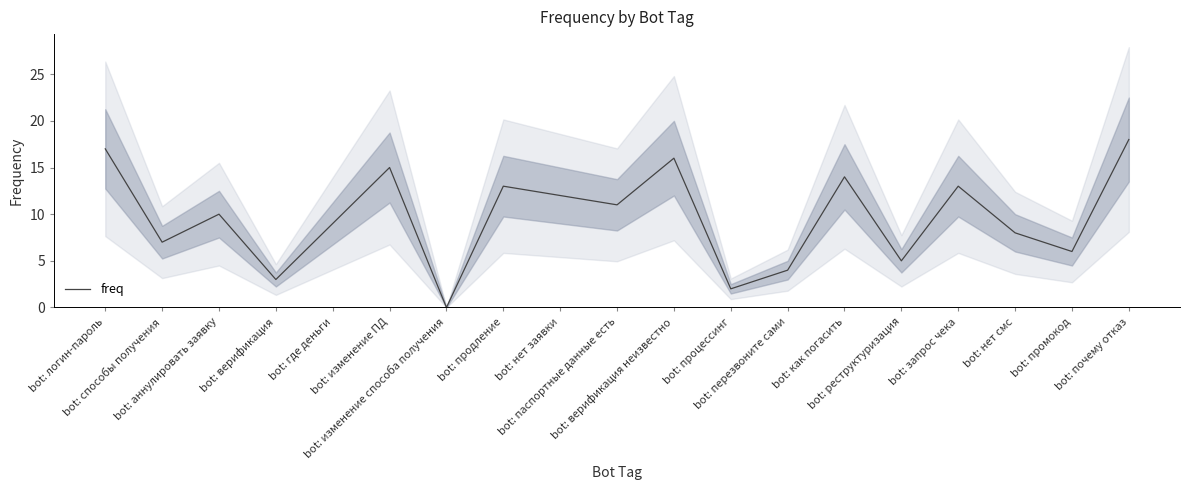

What is the maximum value shown in the chart?

18